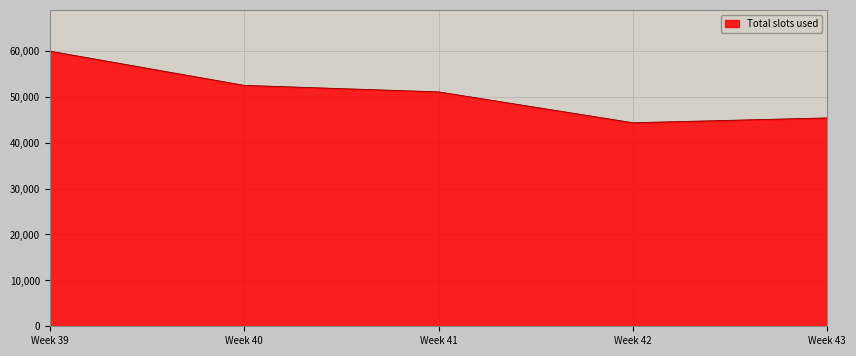

Is it true that the value at Week 40 is 52491?

True